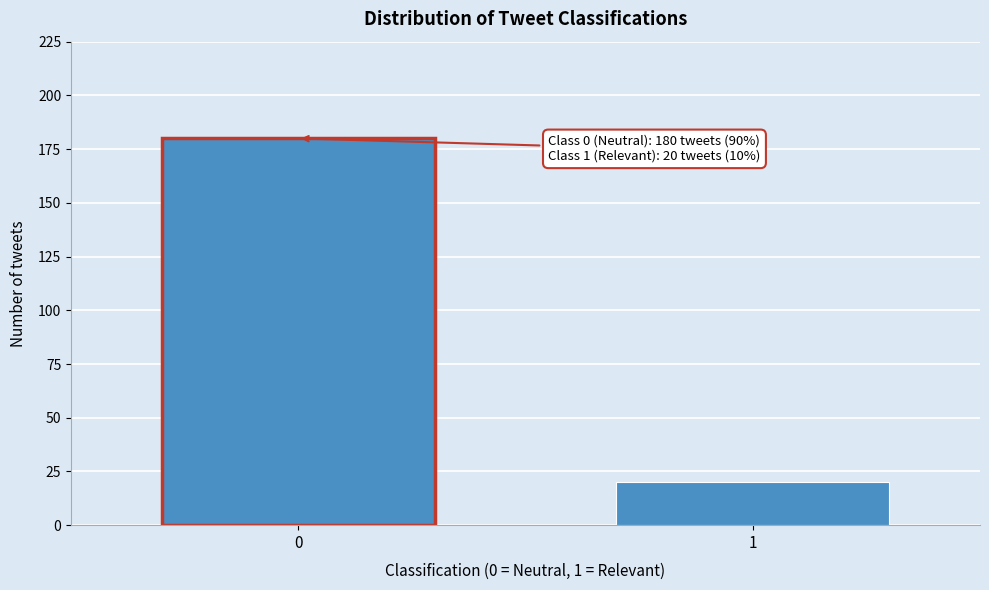

Reading left to right, transcribe all the data shown in this chart.

0=180	1=20